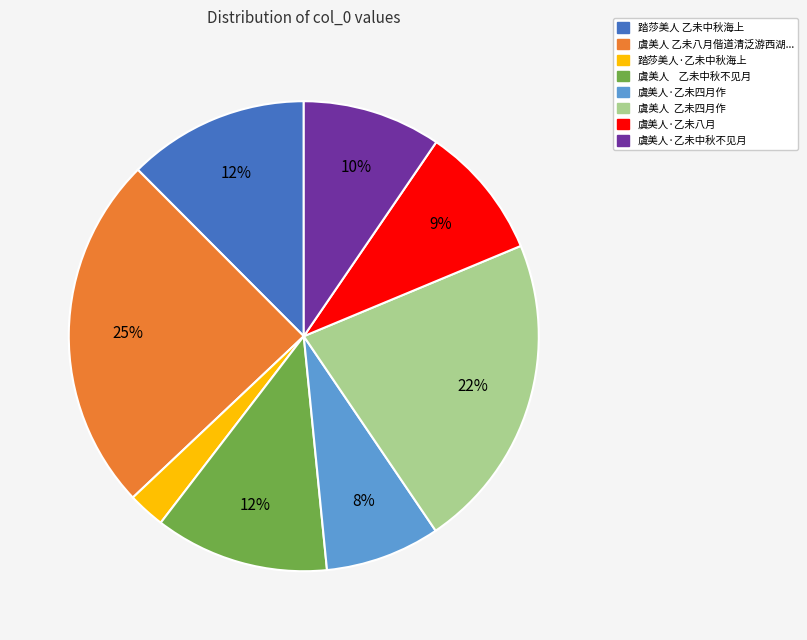

To the nearest percent, what is the average slice percentage?

12%